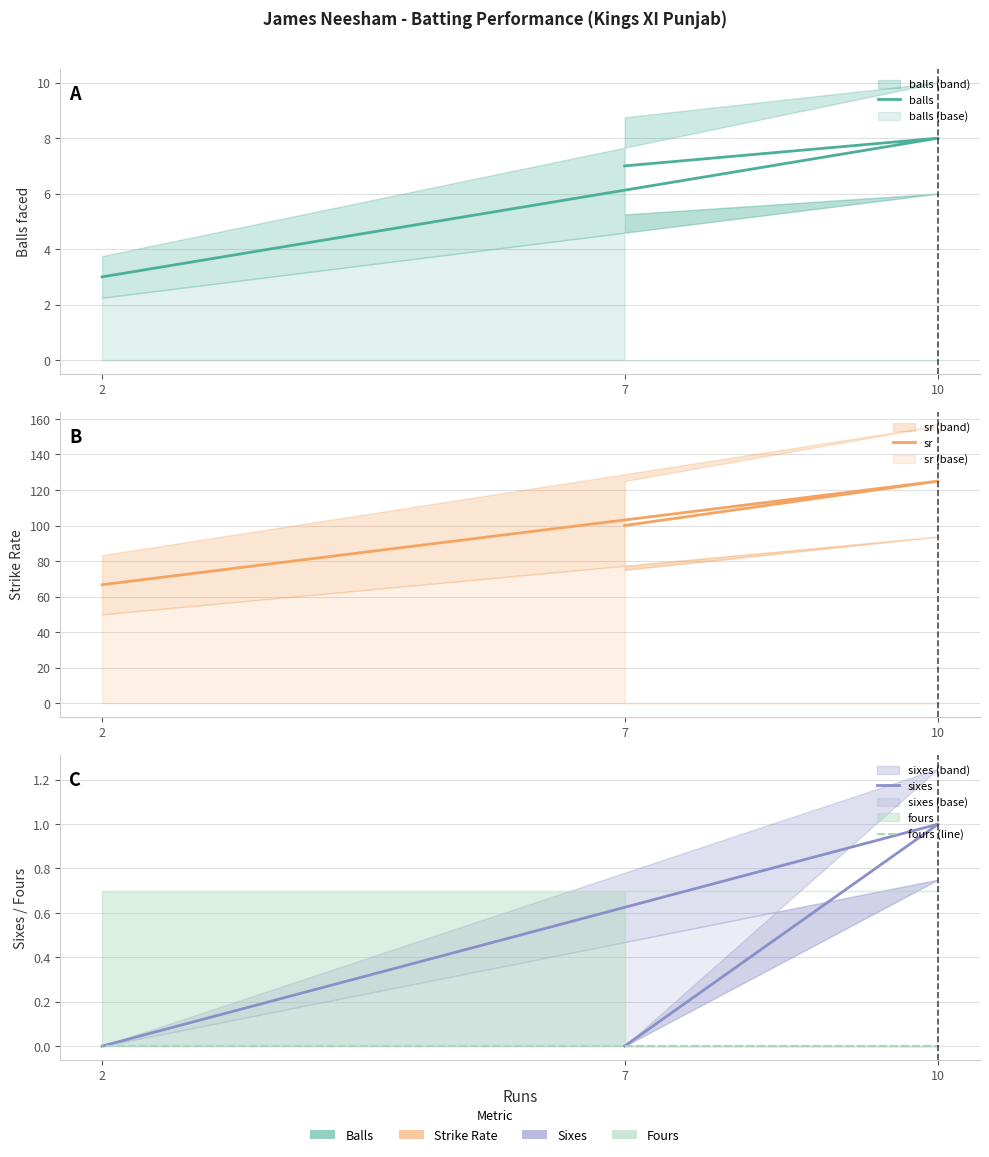

Read the sr value at 2.

66.7